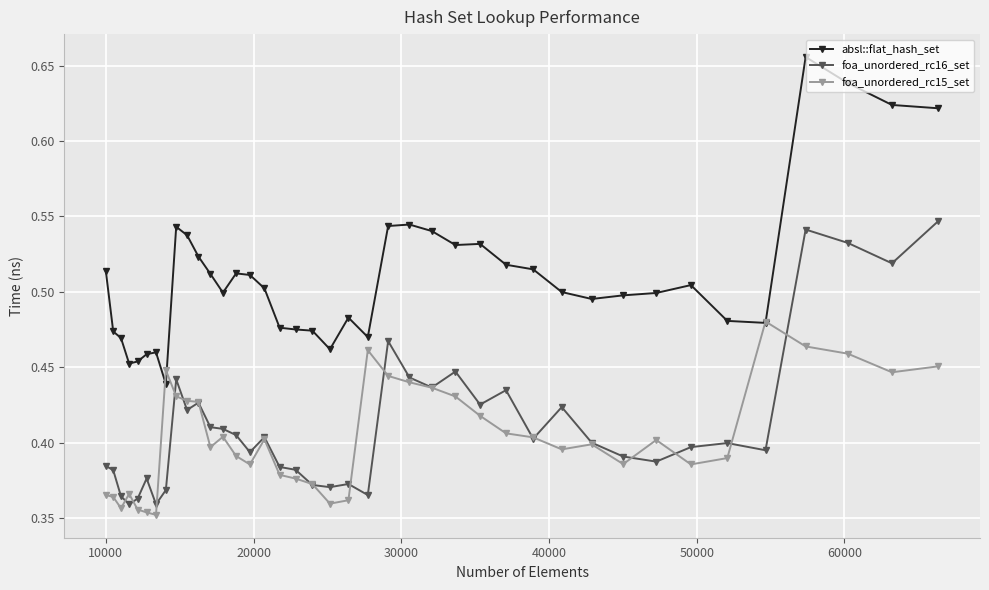

Which series has the largest total across all categories?

absl::flat_hash_set